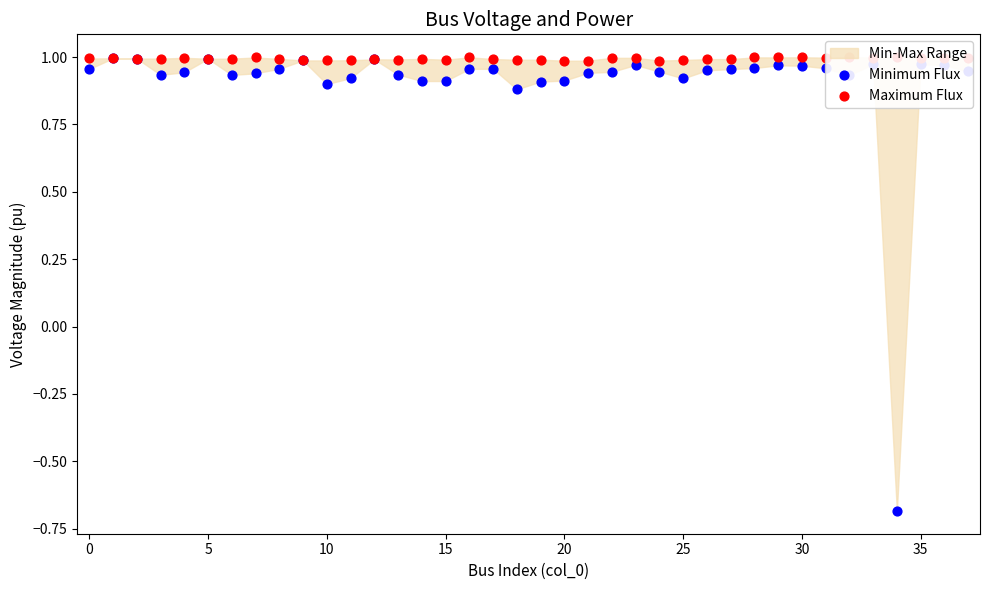

Which series has the largest Y range (max minus min)?

Minimum Flux